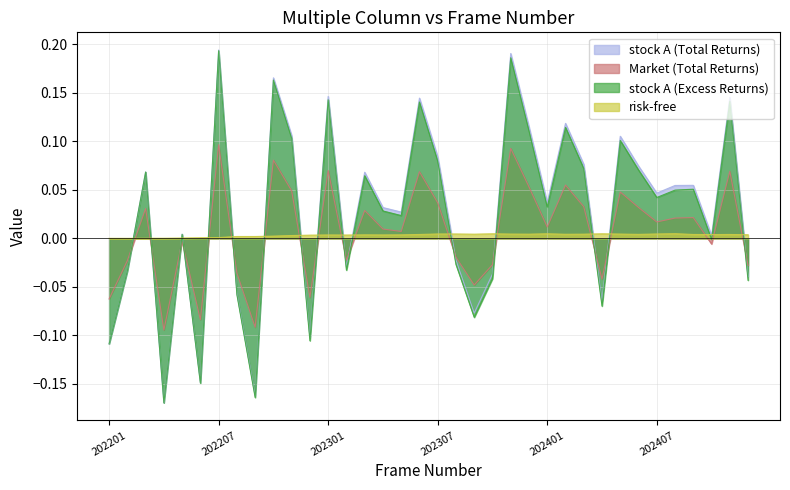

Which series has the largest total across all categories?

stock A (Total Returns)